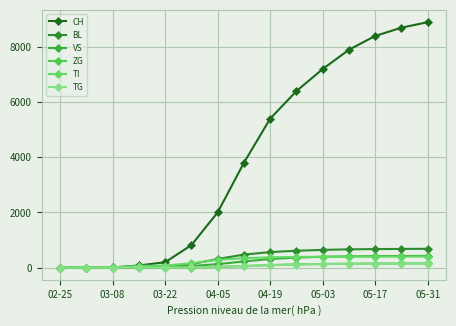

What is the difference between the maximum and minimum values in the TI series?

399